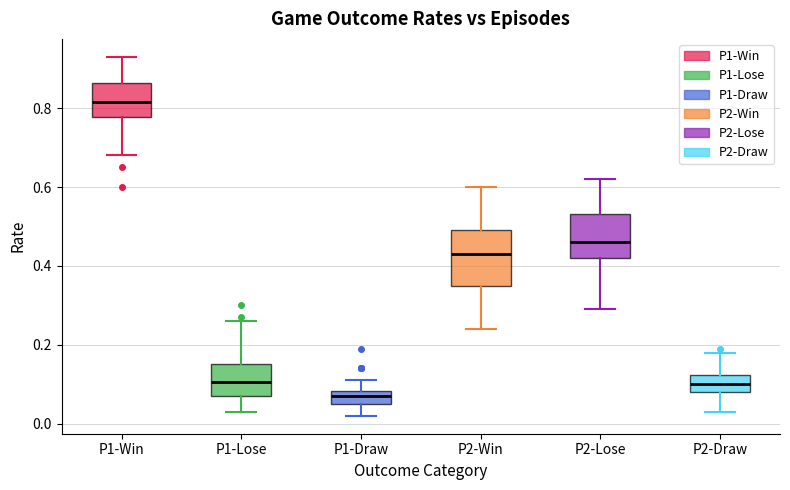

Which box is the tallest, from its lower edge to its upper edge?

P2-Win